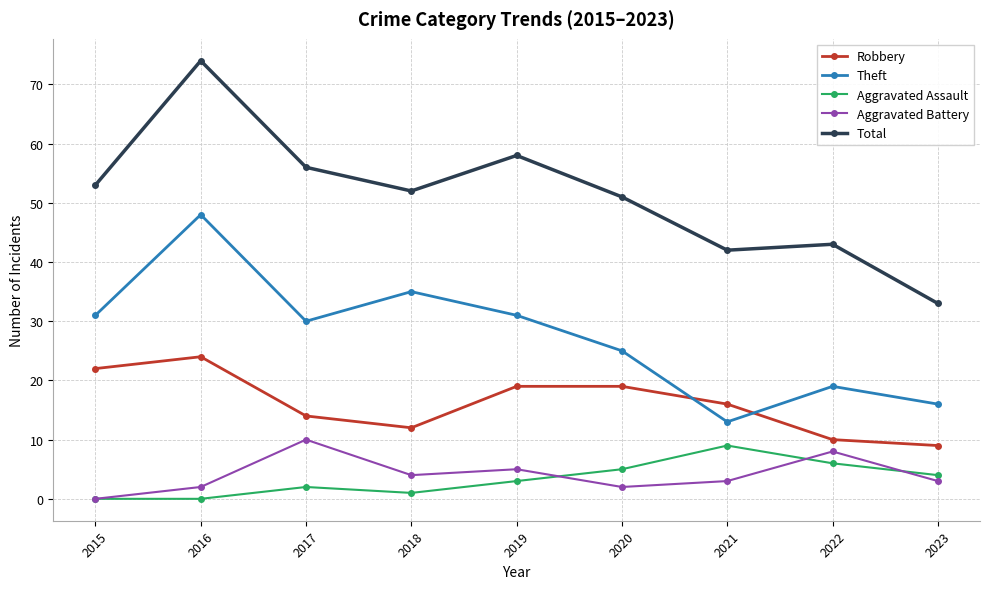

In Theft, how many points are higher than both neighbors (excluding endpoints)?

3